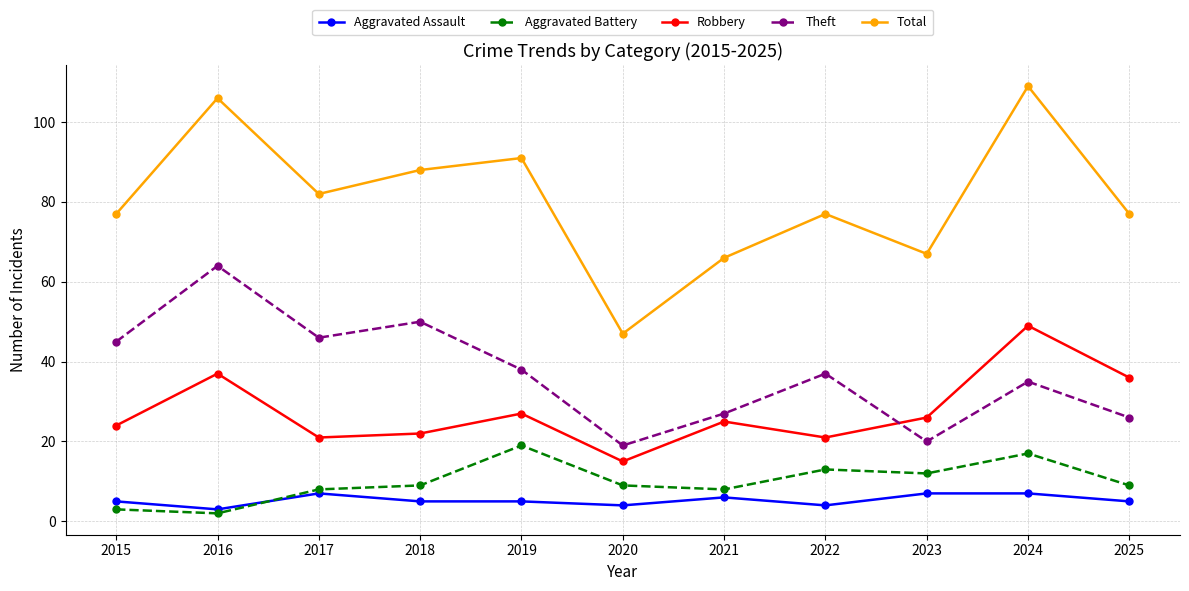

Rank the series at 2024 from highest to lowest value.

Total, Robbery, Theft, Aggravated Battery, Aggravated Assault